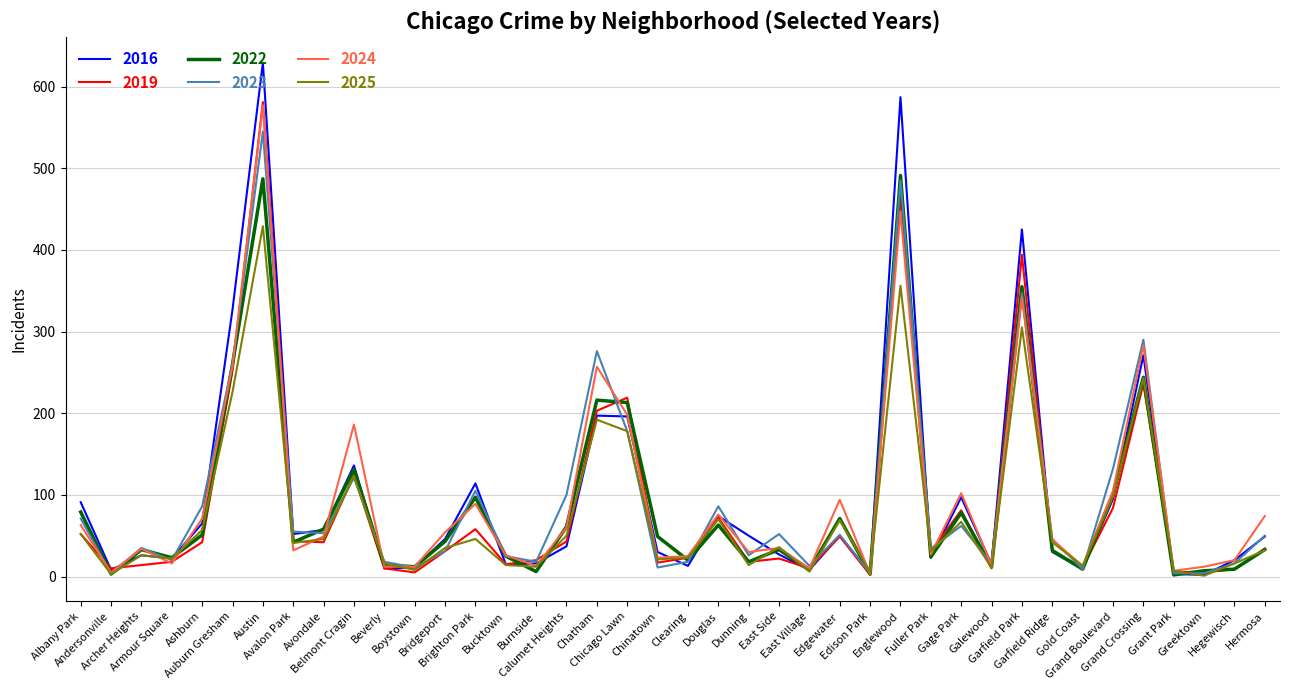

What is the difference between the highest and lowest values at Chinatown?

38